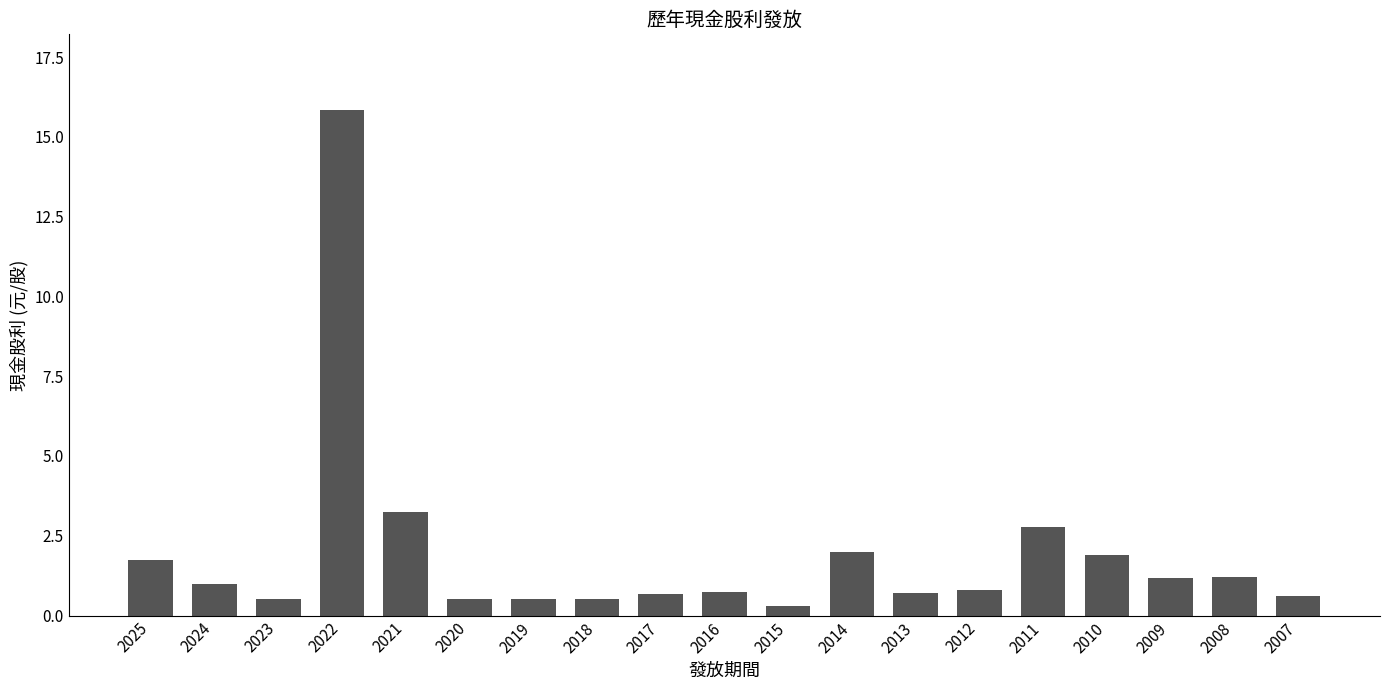

What is the value of the 6th bar from the left?

0.5